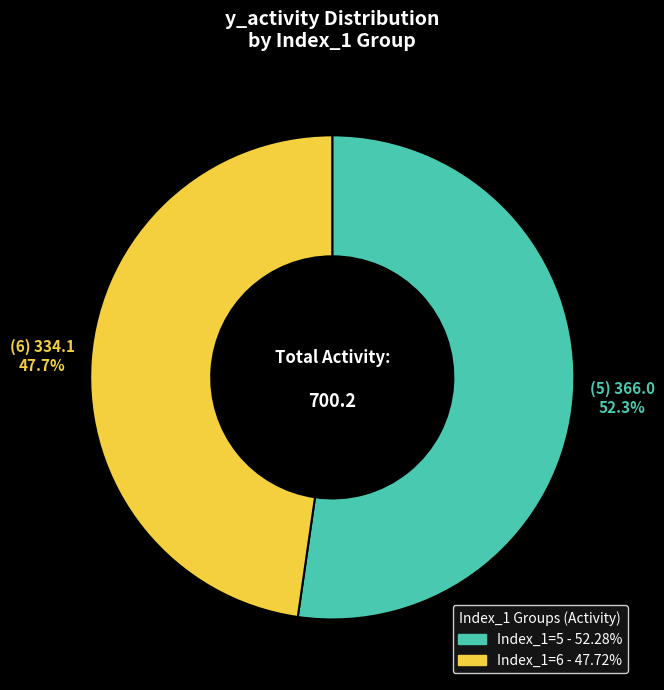

Does any single category account for the majority?

Yes